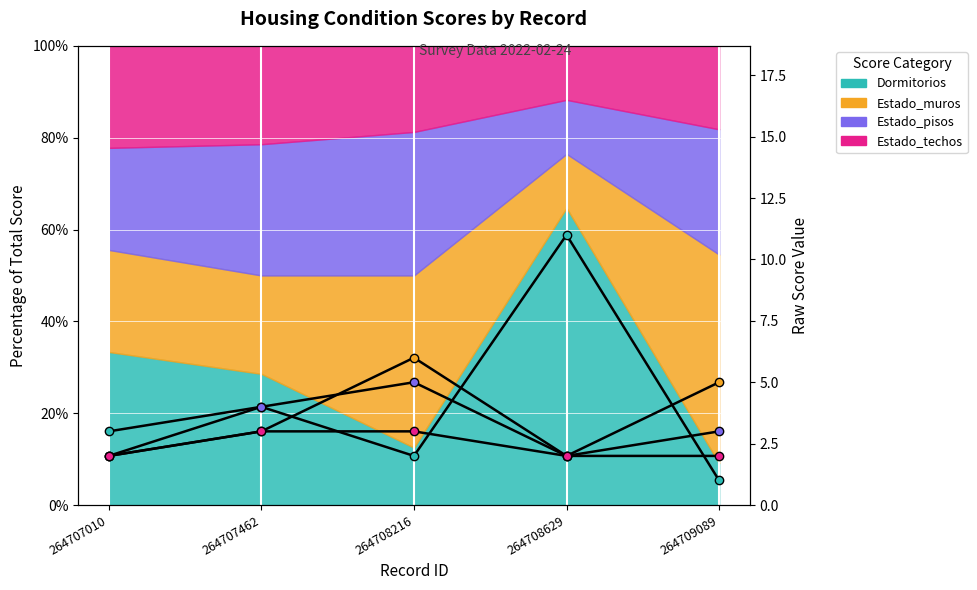

What is the average value of the Estado_techos series?

2